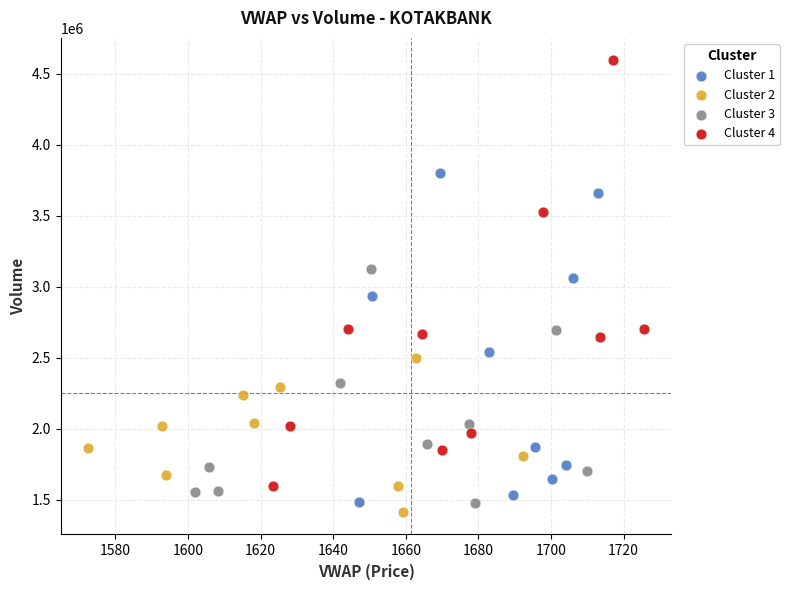

Which series has the largest Y range (max minus min)?

Cluster 4